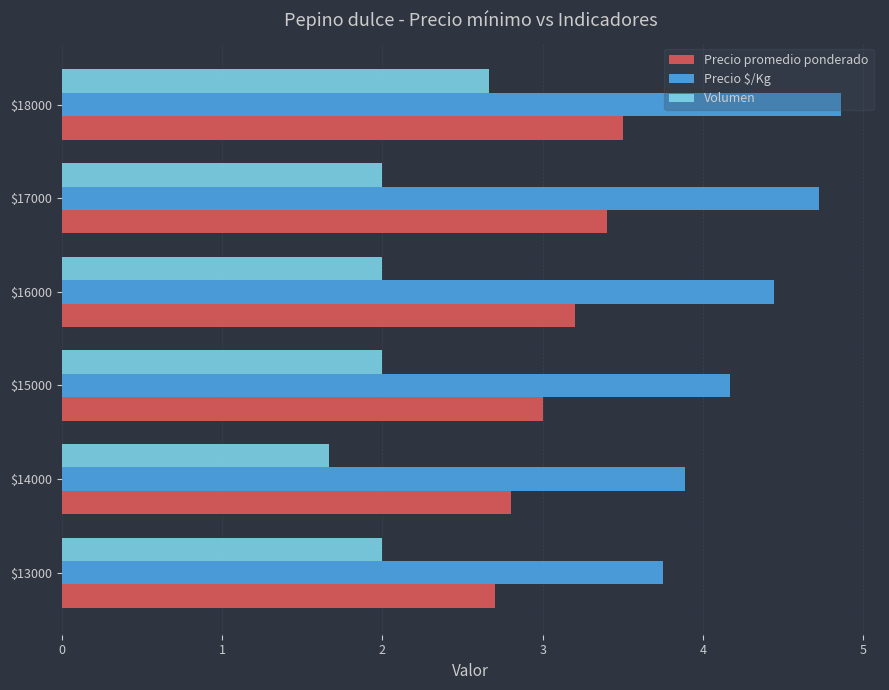

At how many categories does at least one series exceed 2?

6